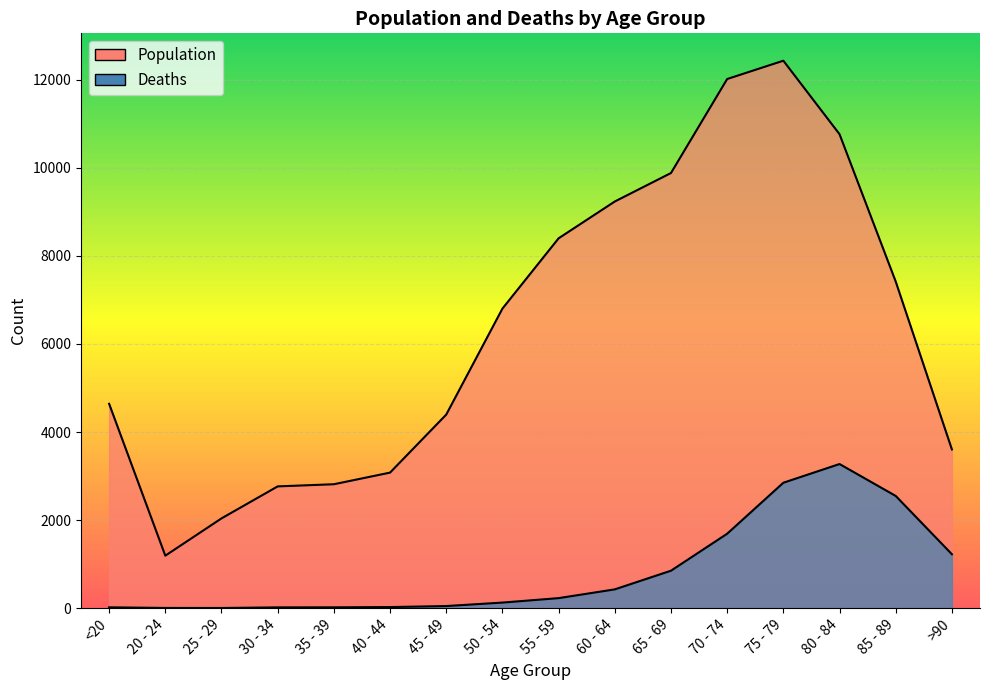

How many categories are shown in the chart?

16